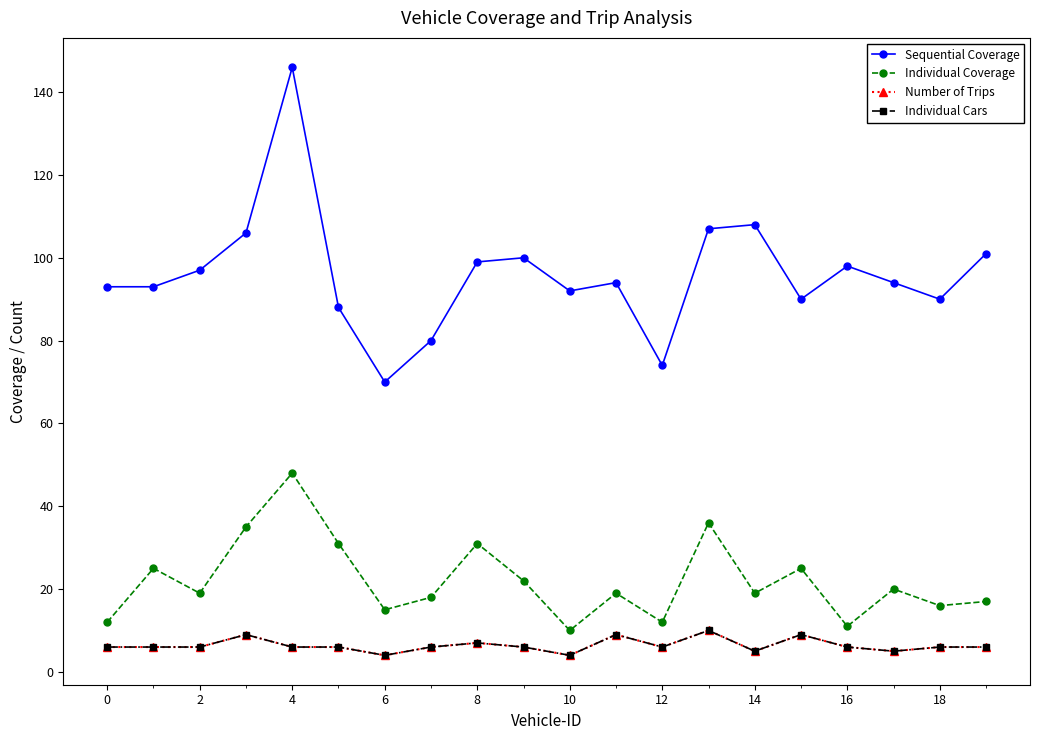

Is this an area chart (filled region under the line)?

No